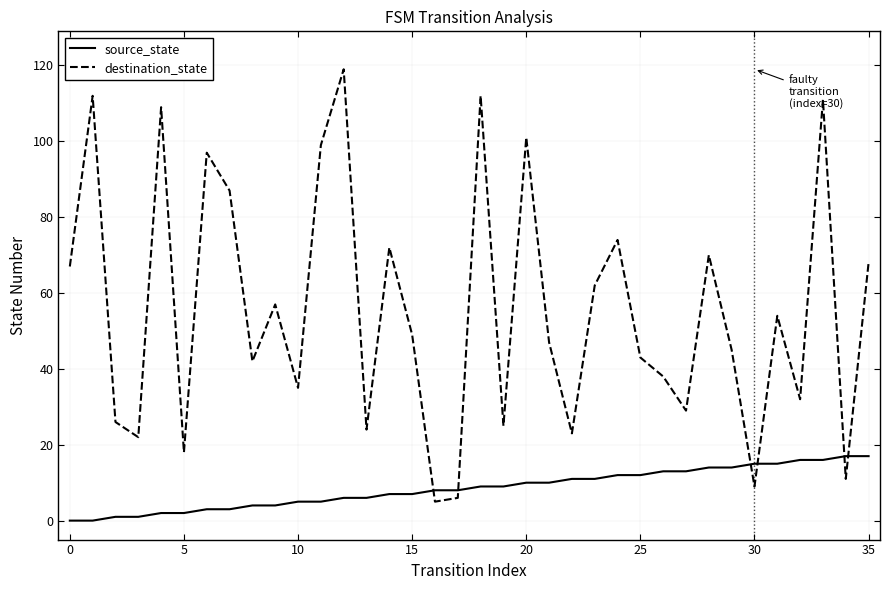

Which series has the largest total across all categories?

destination_state